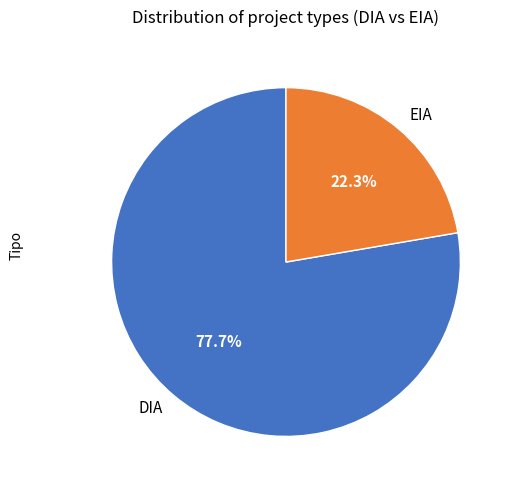

To the nearest percent, what portion does DIA represent?

78%